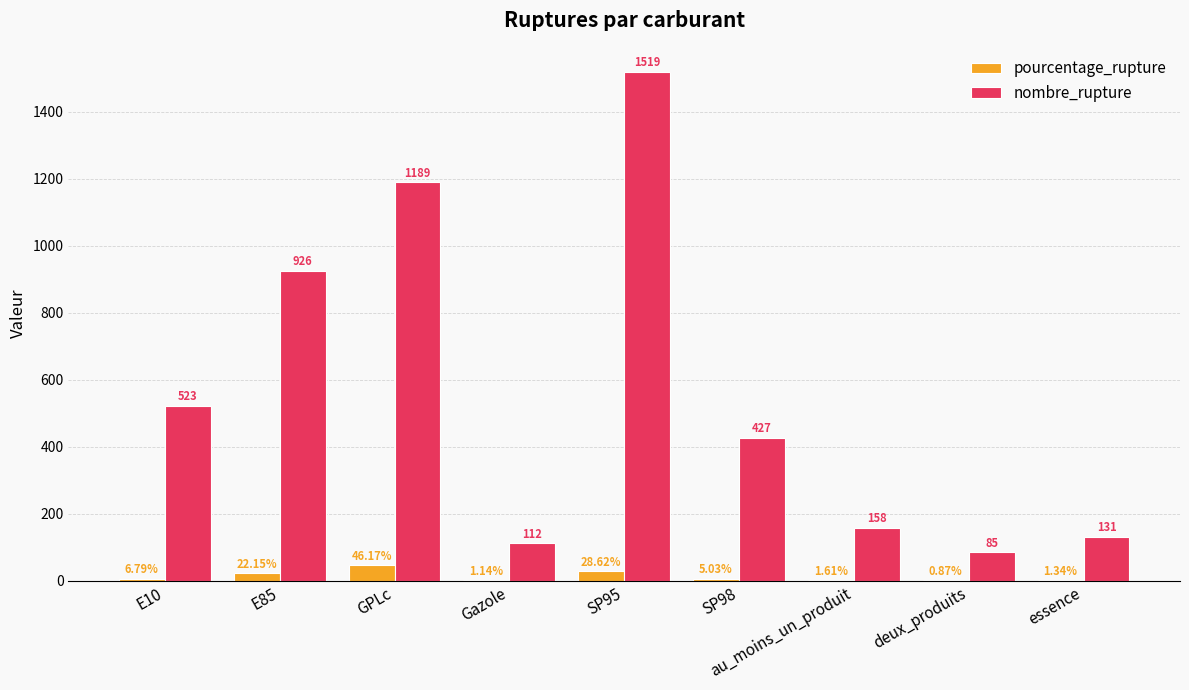

Is the value of pourcentage_rupture at SP95 greater than the value of nombre_rupture at deux_produits?

No